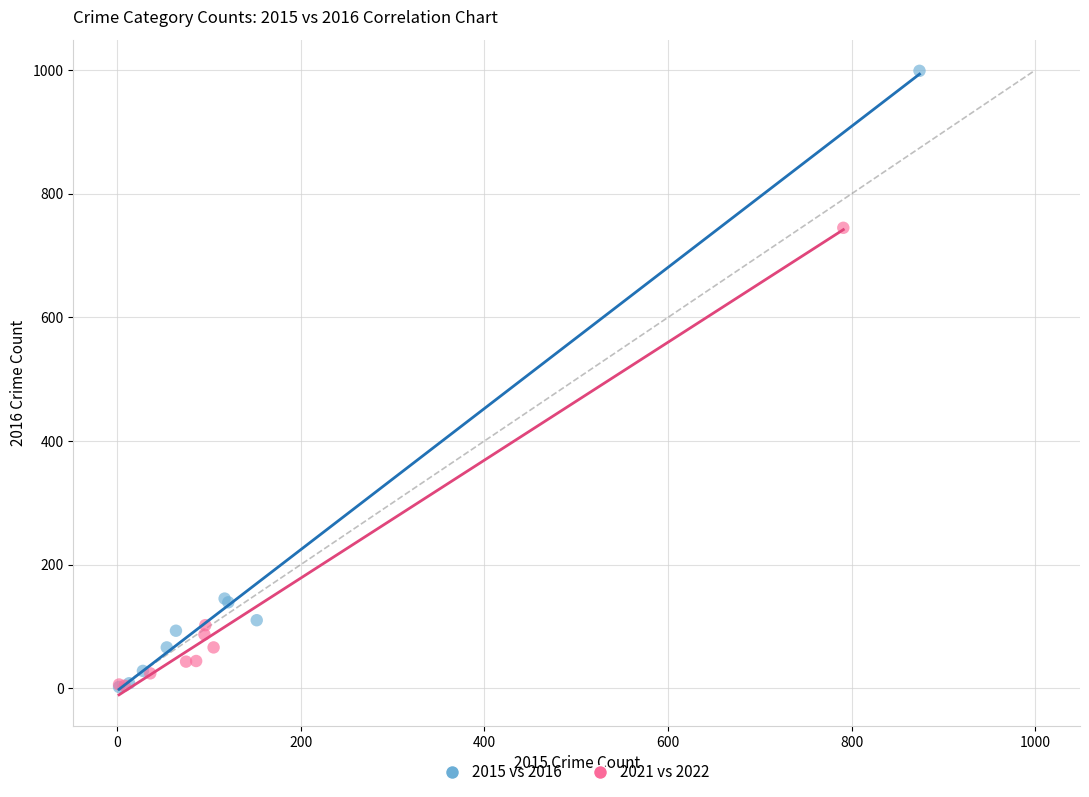

Which series has the widest spread of Y values?

2015 vs 2016